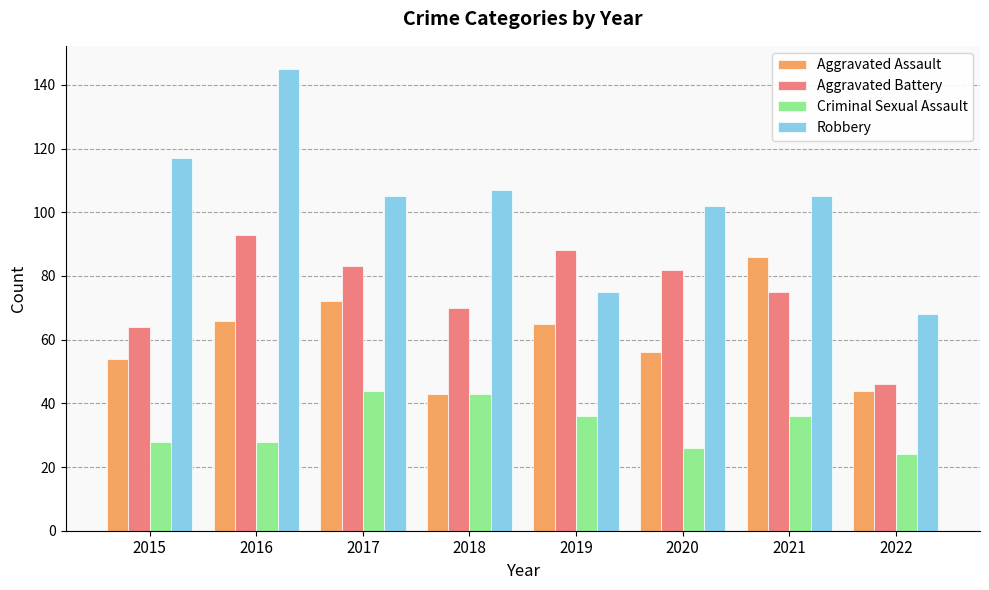

The Aggravated Assault series shows 44 at 2022. True or false?

True